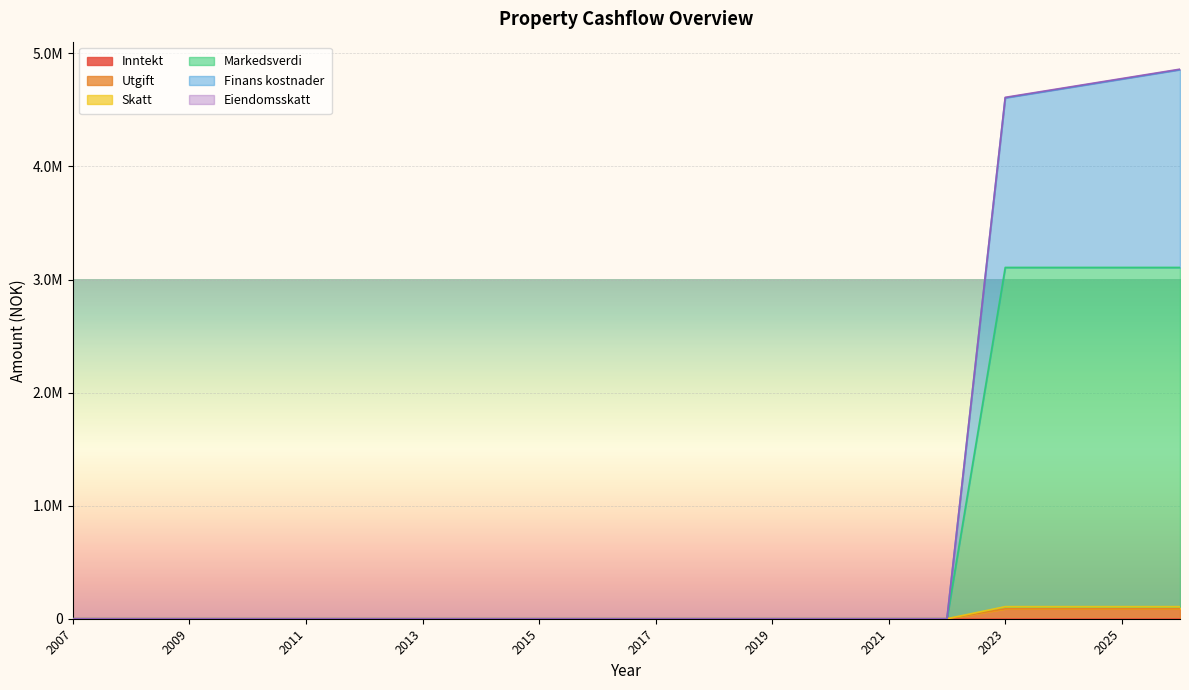

What is the difference between the maximum and minimum values in the Utgift series?

87600